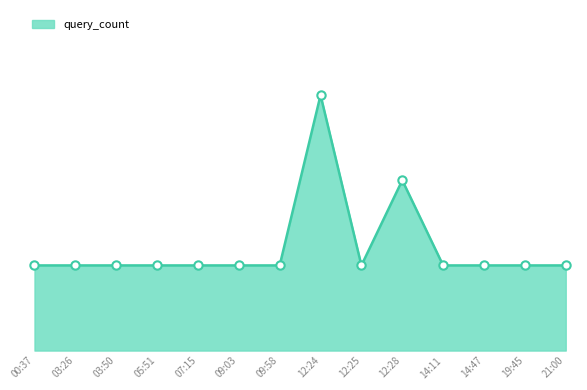

Rank the categories by value from lowest to highest.

00:37, 03:26, 03:50, 05:51, 07:15, 09:03, 09:58, 12:25, 14:11, 14:47, 19:45, 21:00, 12:28, 12:24